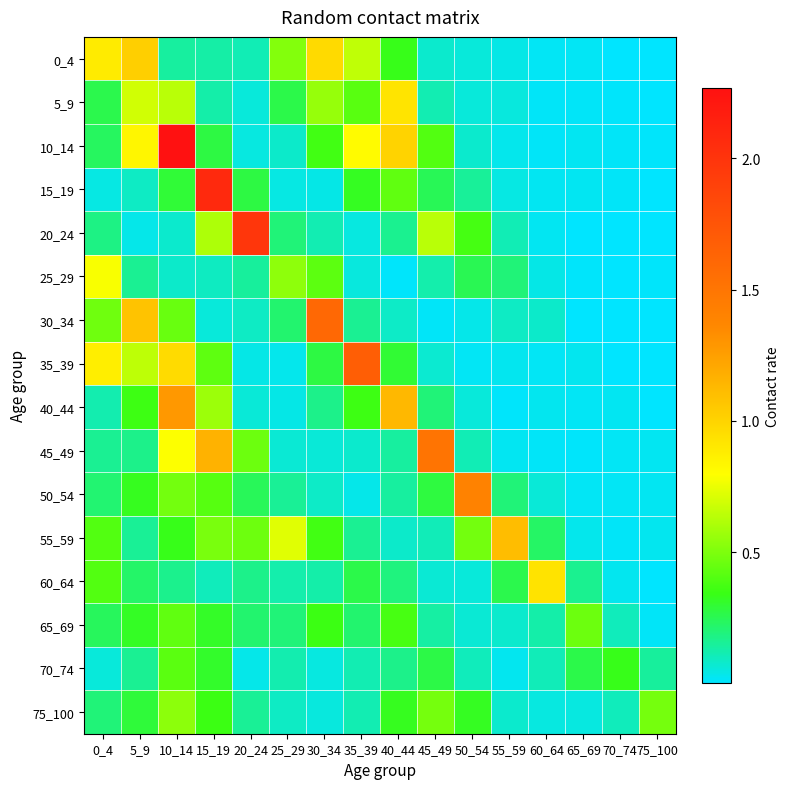

Which label corresponds to the smallest value in the chart?

70_74